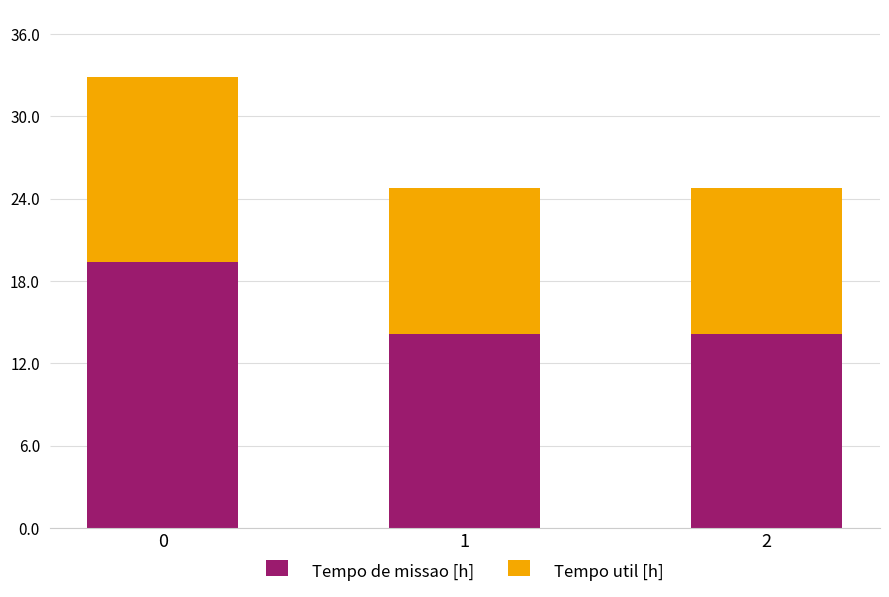

True or false: Tempo de missao [h] has a value of 8.2 at 2.

False